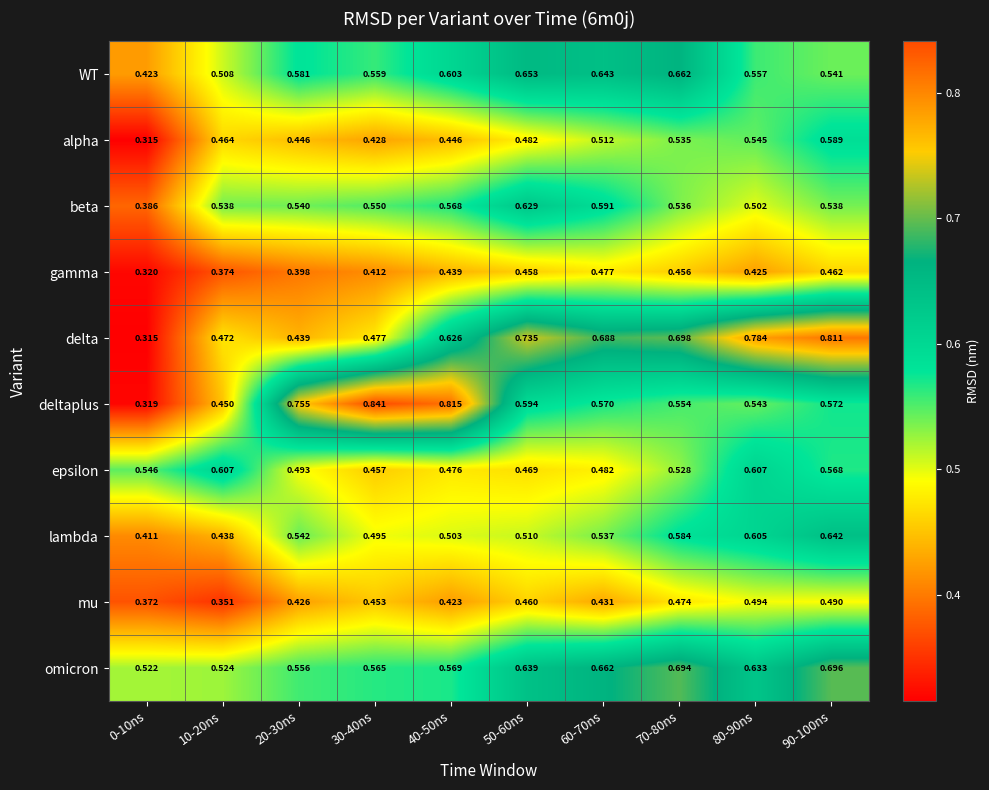

Which series has the largest total across all categories?

omicron